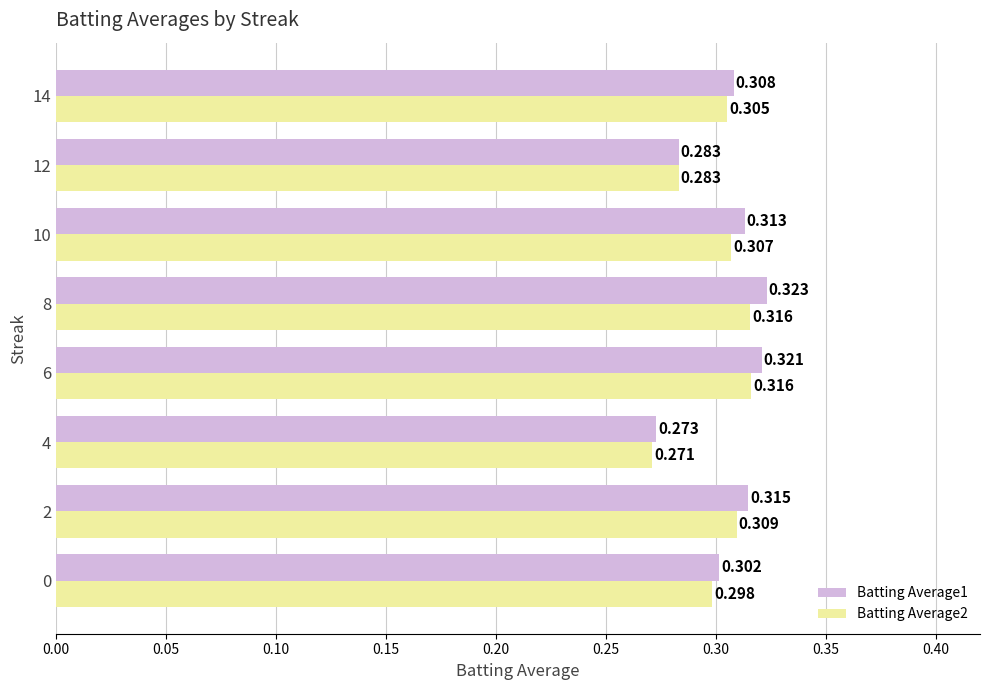

At which category is the sum across all series the highest?

8